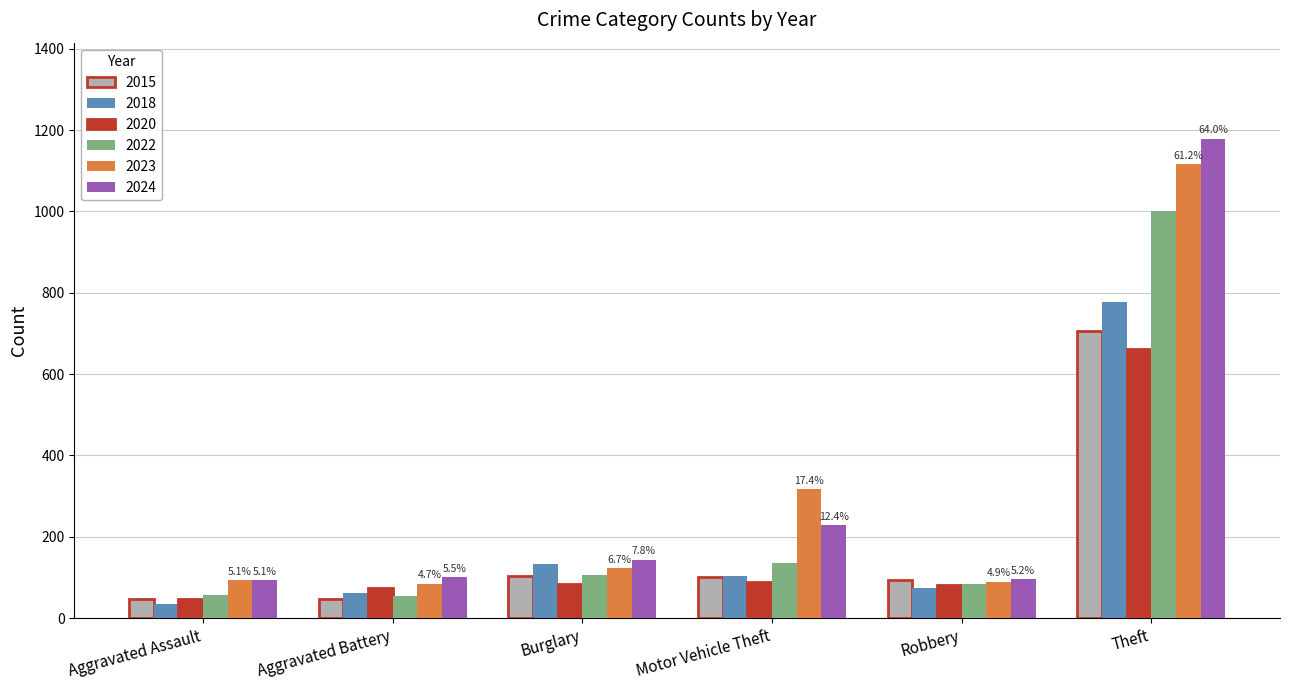

The 2015 series shows 103 at Burglary. True or false?

True